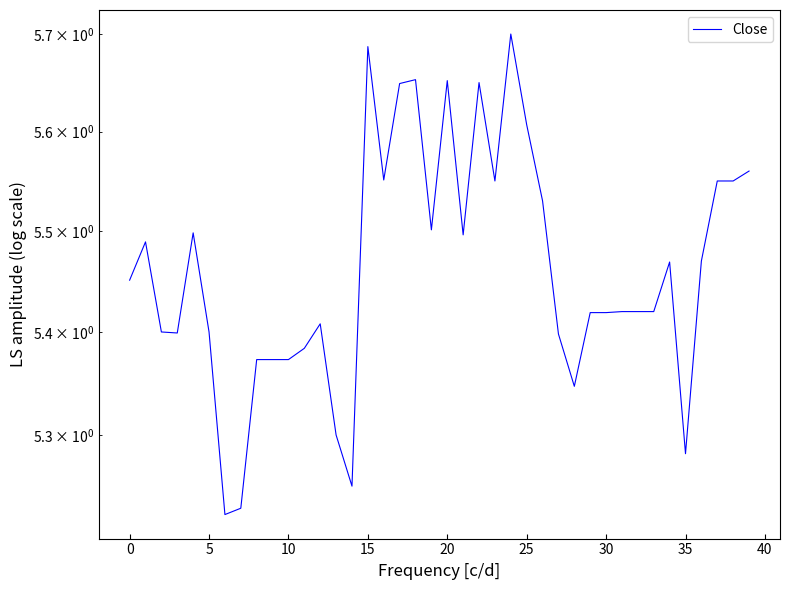

What is the value of the Close point at the 29th from the left?

5.3